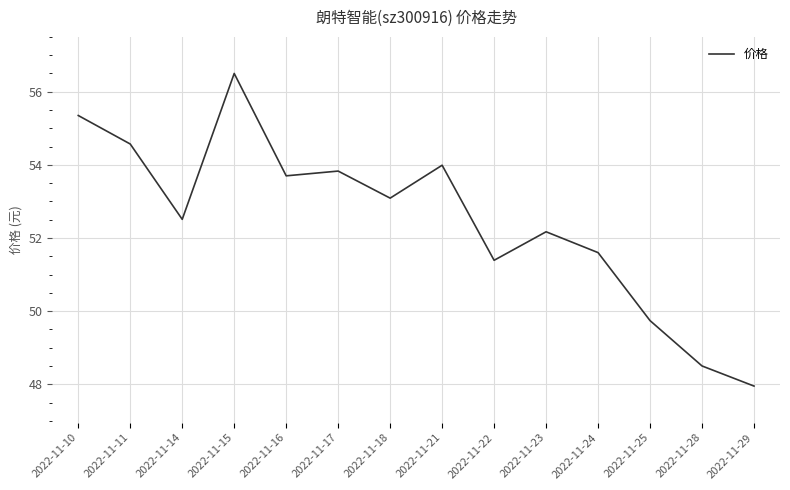

What is the greatest value displayed?

56.5